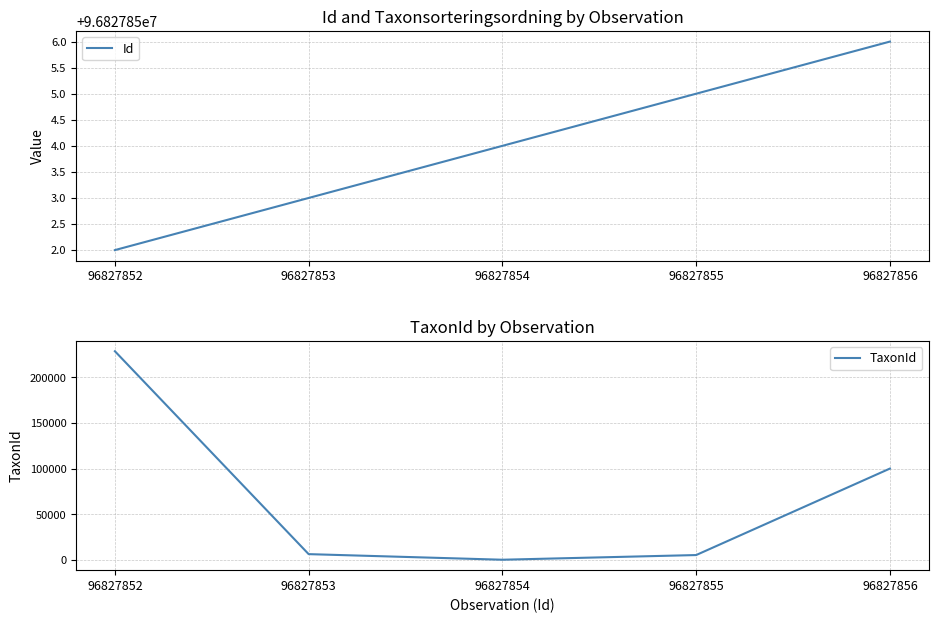

At which category is the sum across all series the highest?

96827852